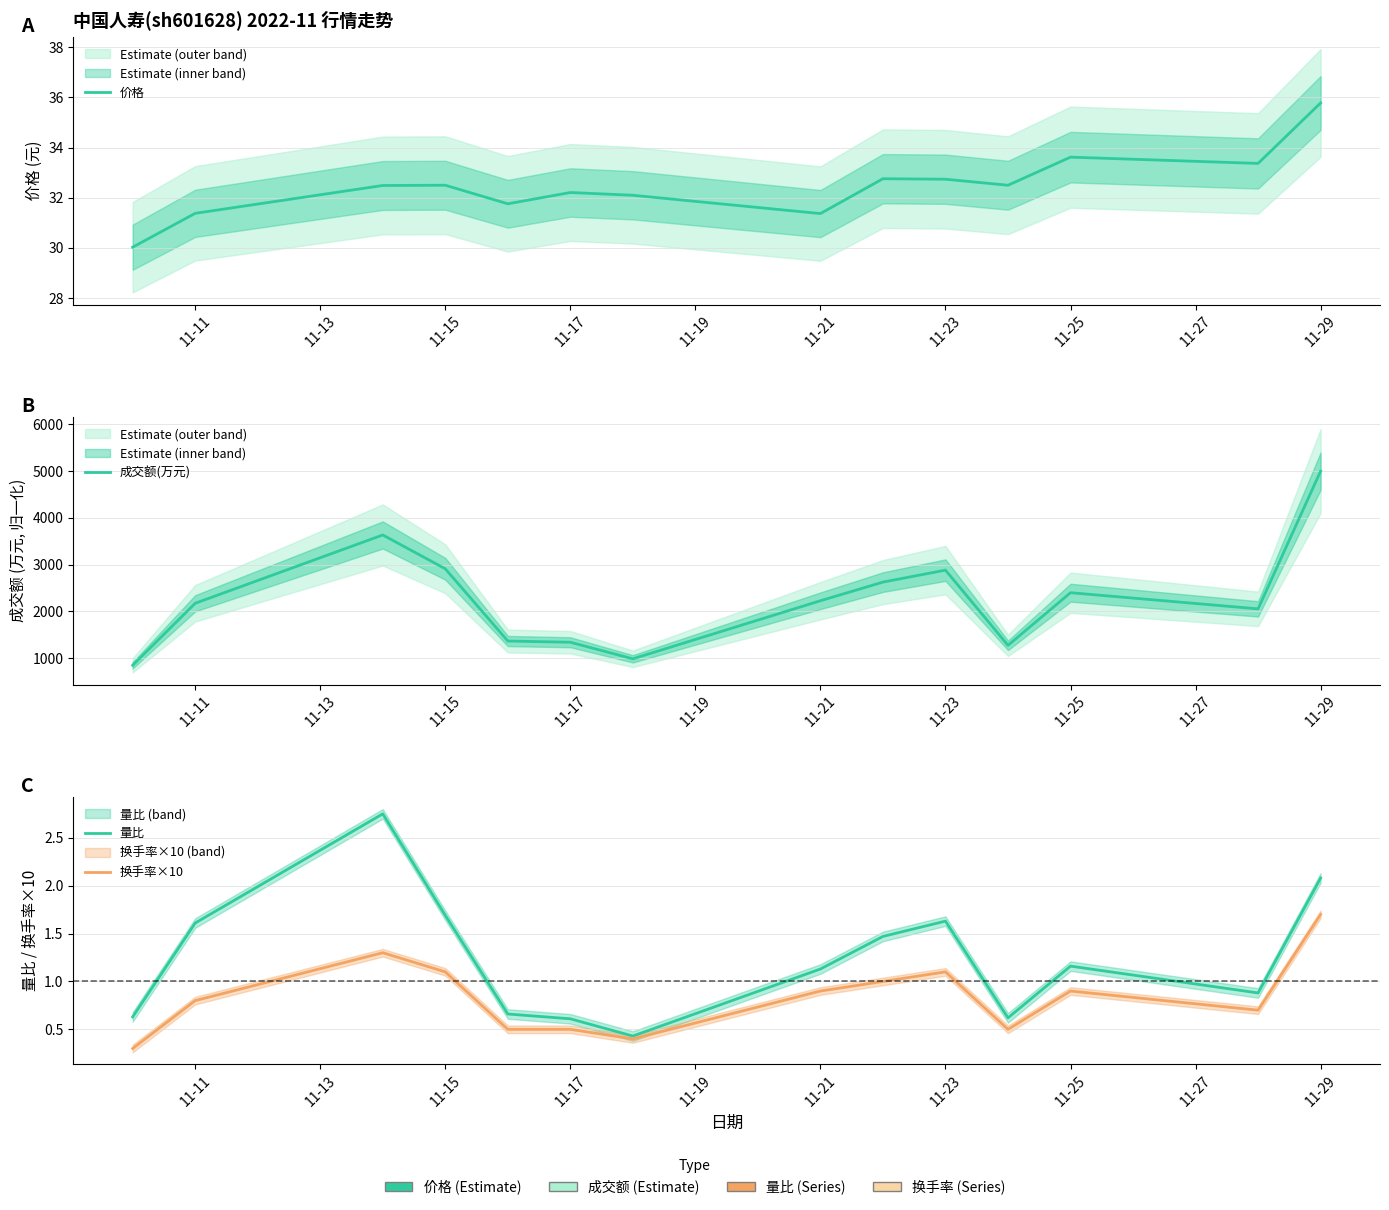

True or false: 成交额(万元) has more than 2 points higher than both neighbors.

True